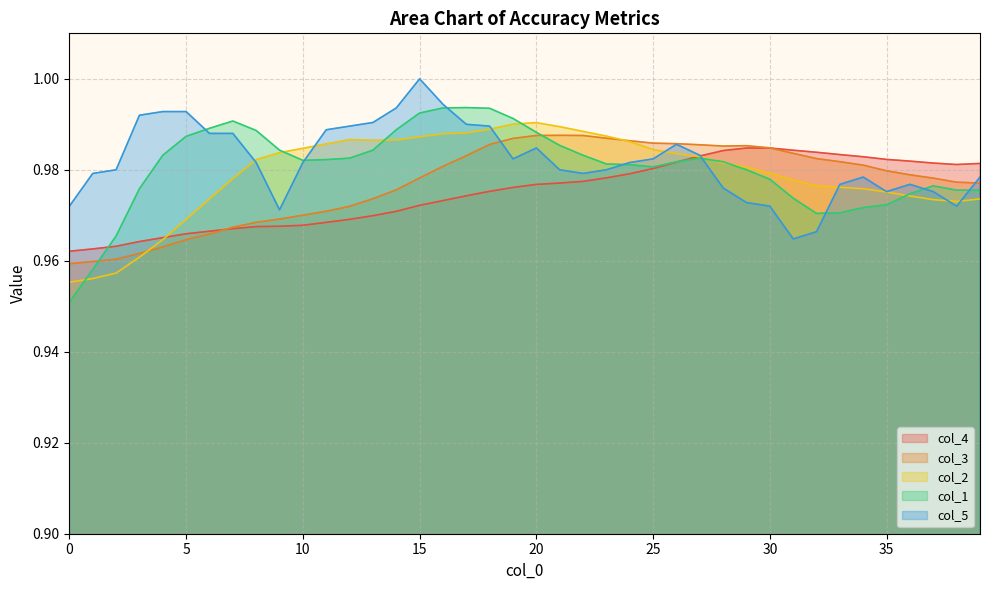

Which has a higher value, 34 or 30?

30